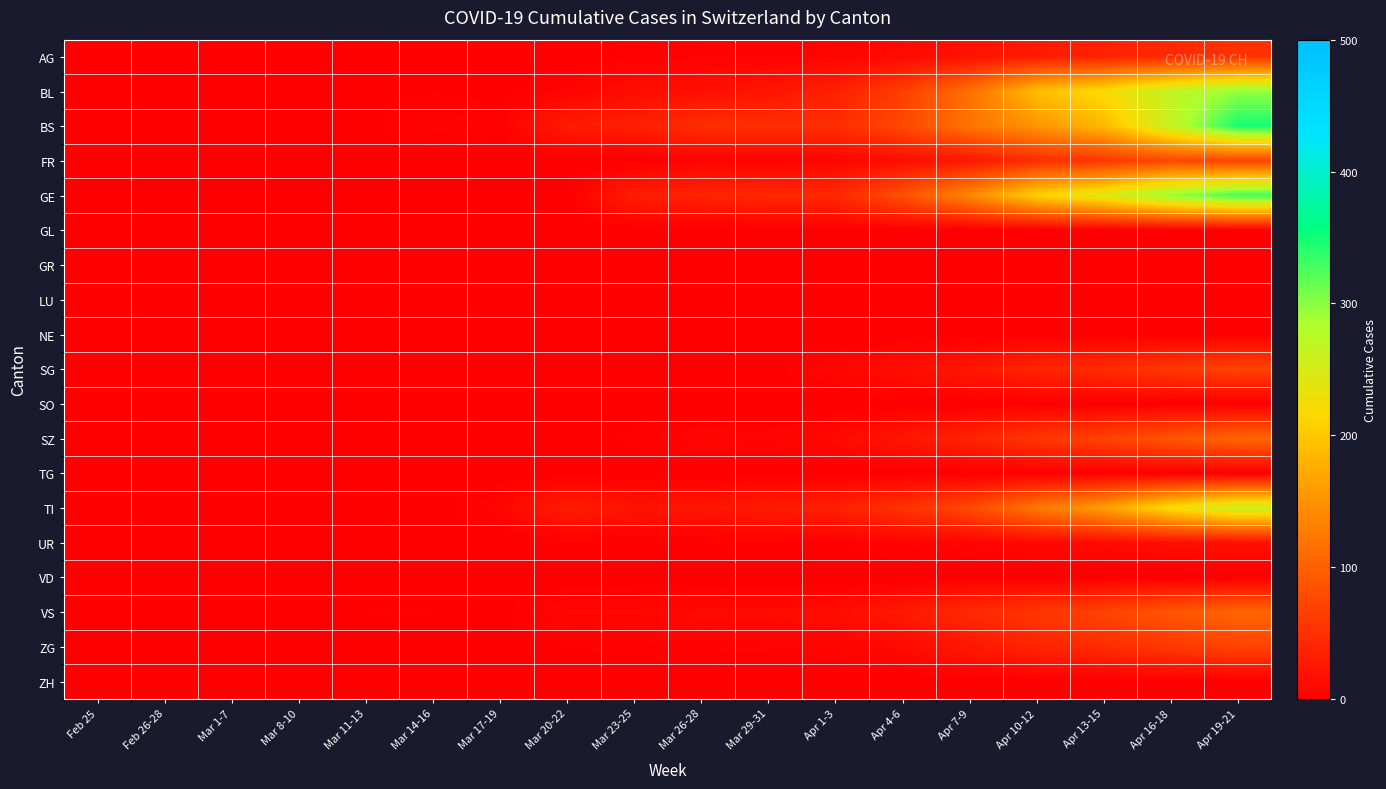

Rank the series by their maximum value, from highest to lowest.

BS, GE, BL, TI, SZ, VS, FR, SG, ZG, AG, UR, GL, GR, LU, NE, SO, TG, VD, ZH